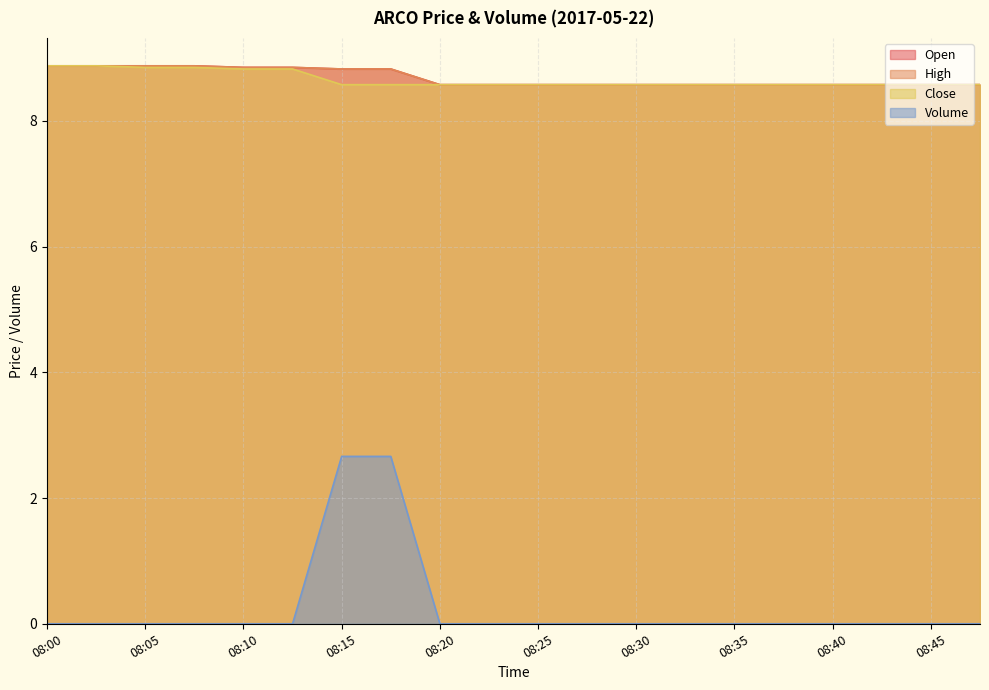

Is the value of High at 08:25 greater than the value of Open at 08:05?

No